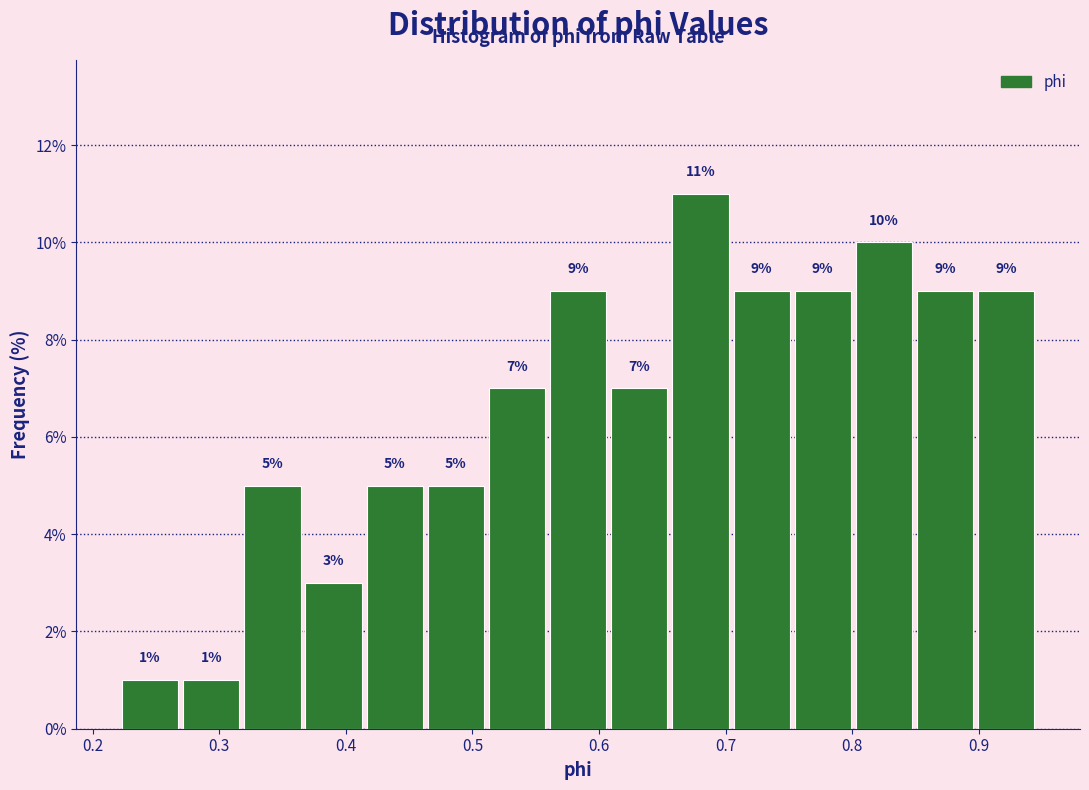

Reading left to right, list every bar in this chart as the range it spans on the x-axis followed by its height. The bar edges are not printed on the chart, so give them approximately, as read against the axis.

0.22 to 0.27: 1
0.27 to 0.32: 1
0.32 to 0.37: 5
0.37 to 0.42: 3
0.42 to 0.46: 5
0.46 to 0.51: 5
0.51 to 0.56: 7
0.56 to 0.61: 9
0.61 to 0.66: 7
0.66 to 0.71: 11
0.71 to 0.75: 9
0.75 to 0.80: 9
0.80 to 0.85: 10
0.85 to 0.90: 9
0.90 to 0.95: 9